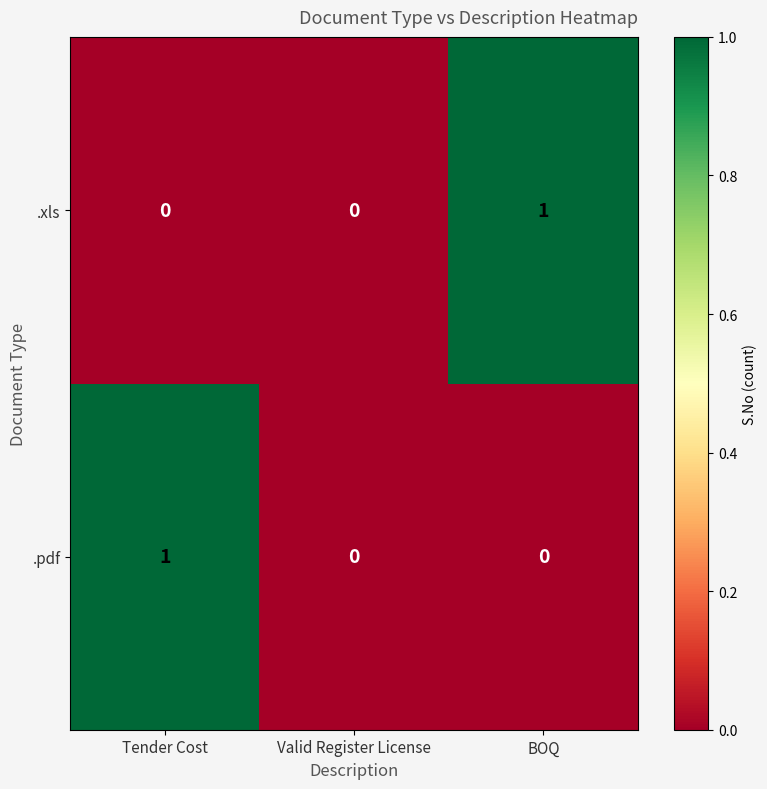

Reading left to right, transcribe all the data shown in this chart.

.xls: 0	0	1
.pdf: 1	0	0